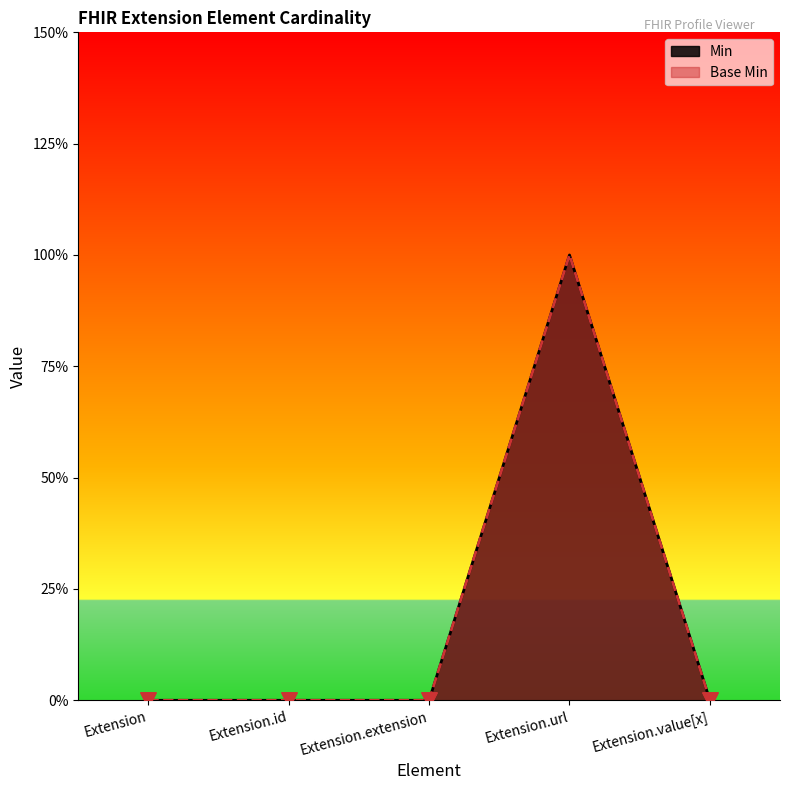

Is the value of Min at Extension.extension greater than the value of Base Min at Extension.id?

No